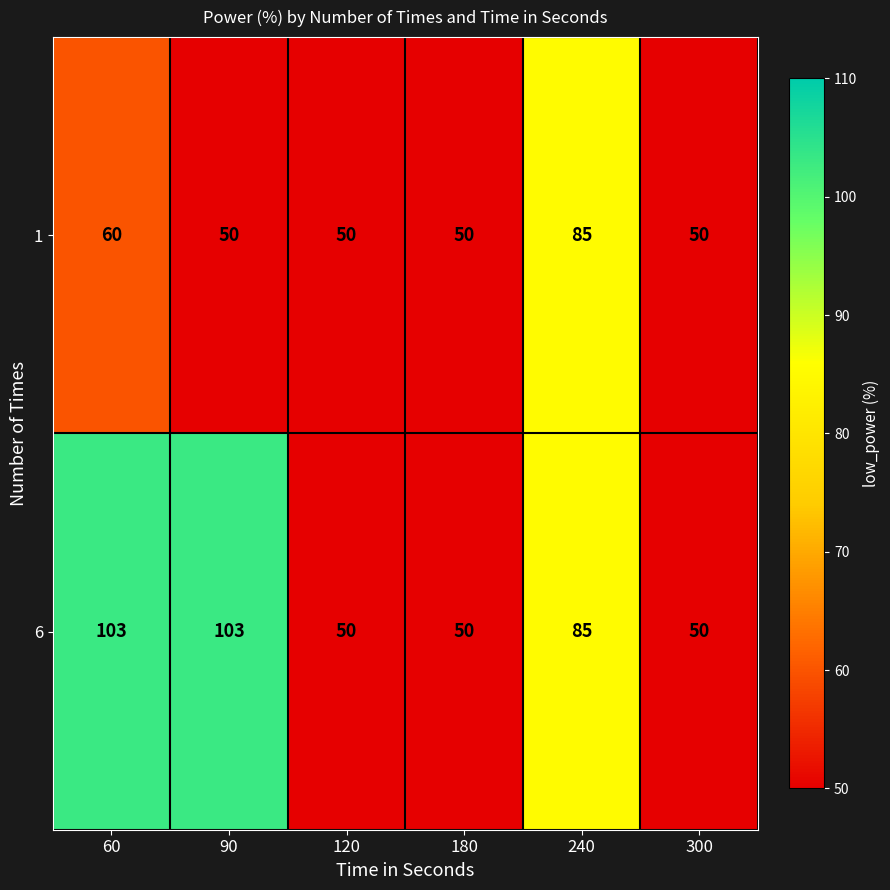

Count the 6 values in the range 50 to 103.

6